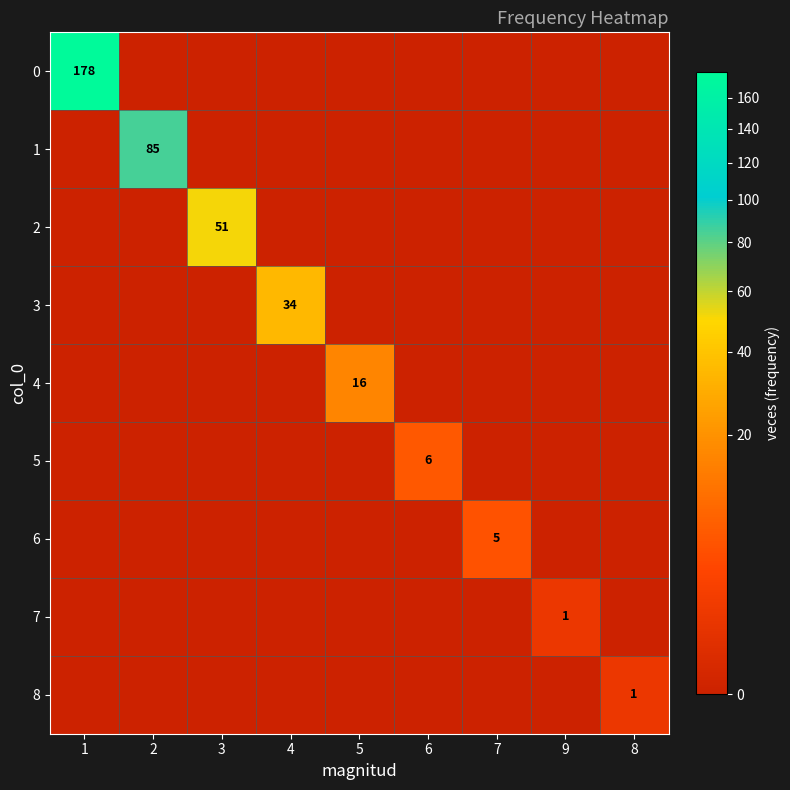

The value of 8 at 7 is 0. True or false?

False